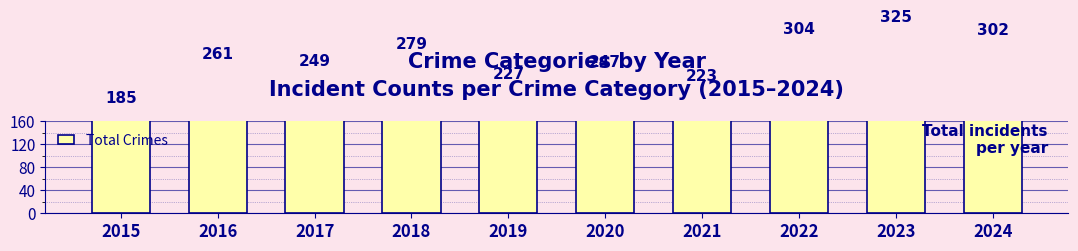

The value at 2024 is 302. True or false?

True